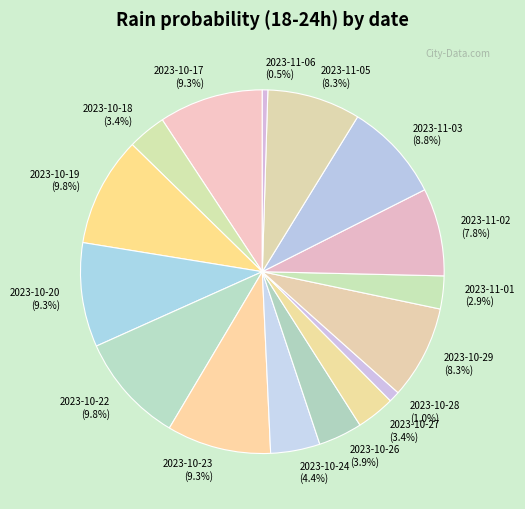

Which has a higher value, 2023-10-27 (3.4%) or 2023-11-03 (8.8%)?

2023-11-03 (8.8%)